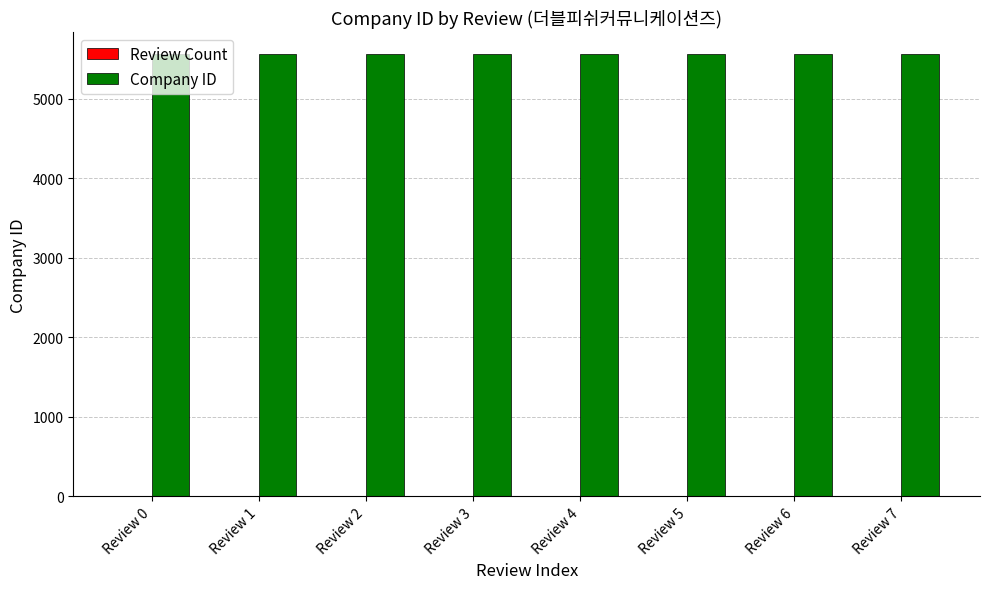

Are the bars grouped side by side (vs. stacked)?

Yes